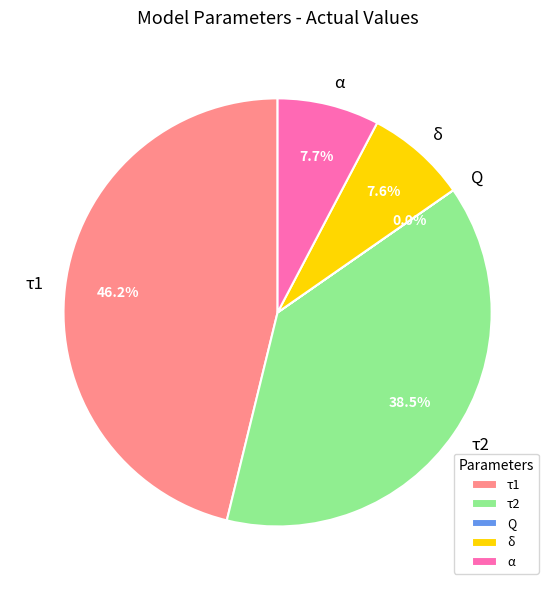

What percentage is NOT represented by τ2?

61.5%